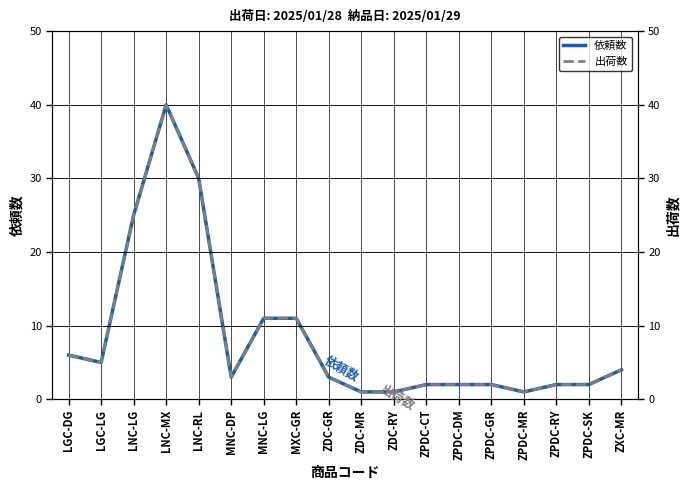

Which label corresponds to the largest value in the chart?

LNC-MX